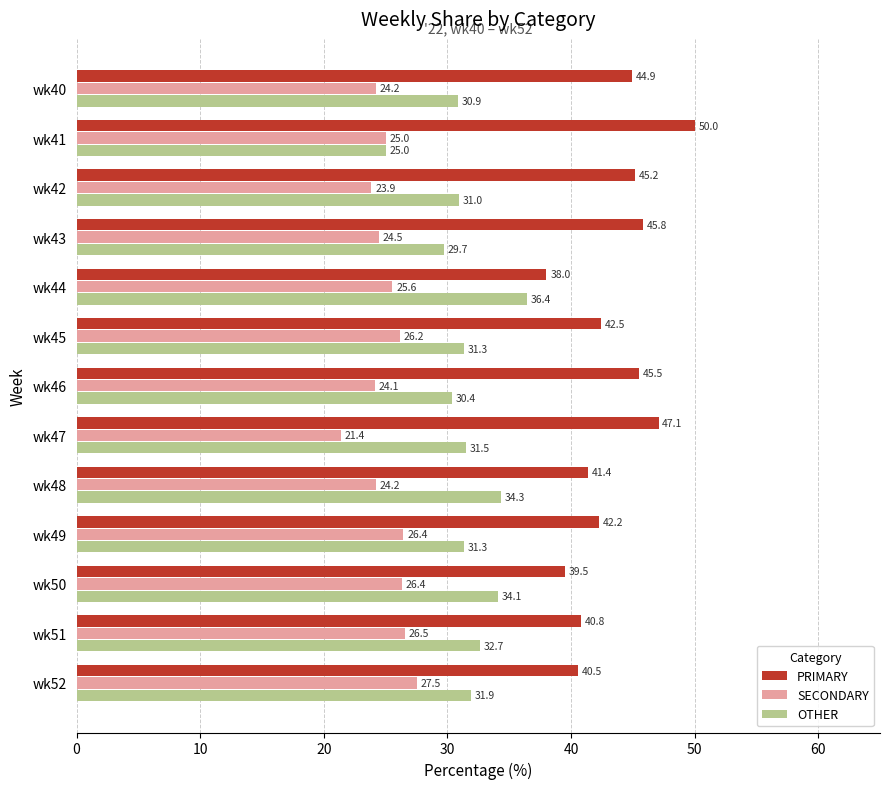

How many categories are shown in the chart?

13